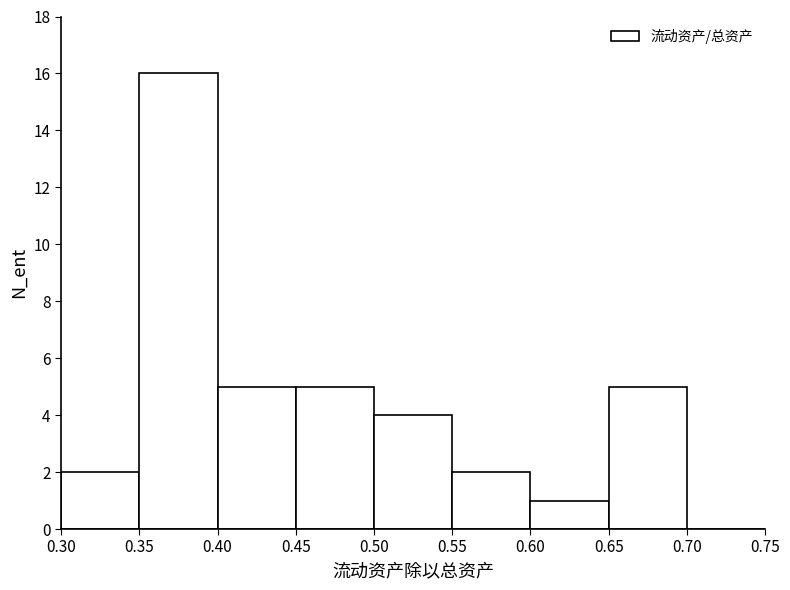

Which range on the x-axis has the tallest bar?

0.35 to 0.40